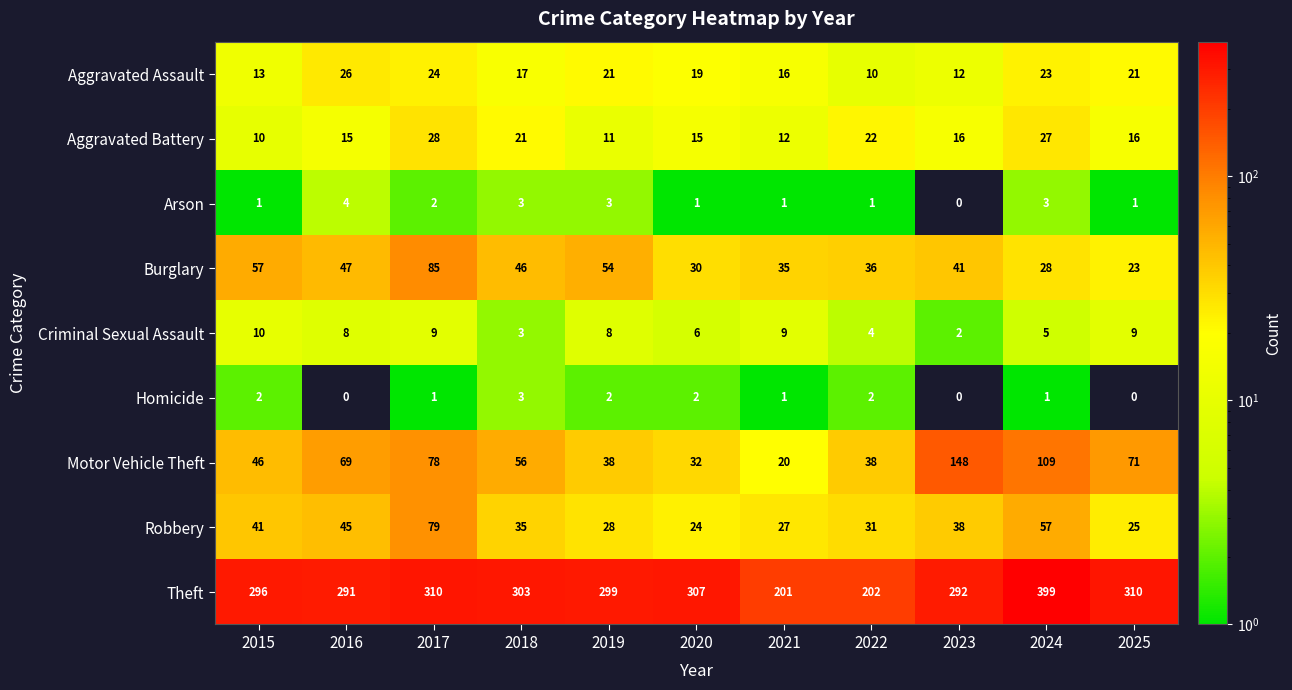

What is the difference between the Robbery values at 2025 and 2023?

13